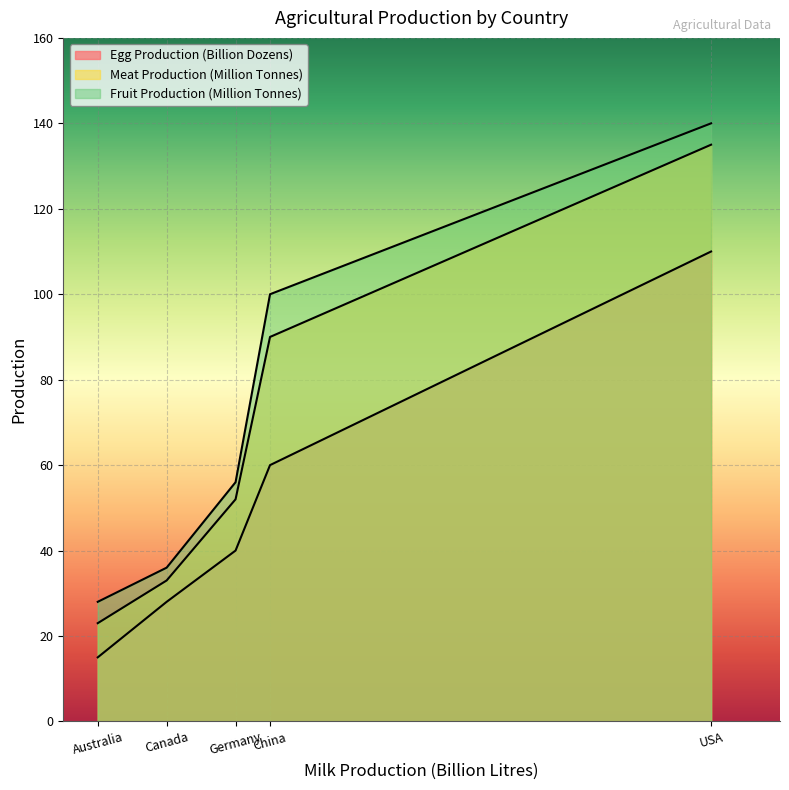

Is the value of Egg Production (Billion Dozens) at Australia greater than the value of Meat Production (Million Tonnes) at Canada?

No